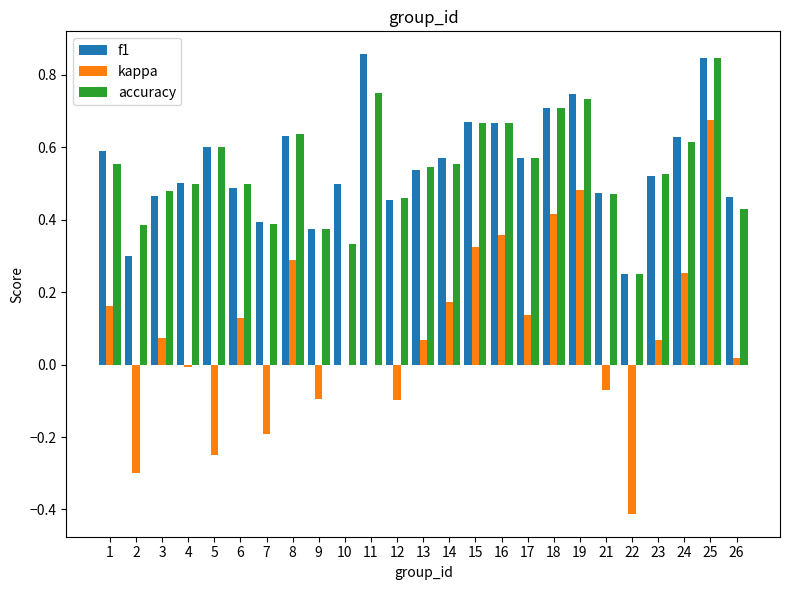

Is the value of accuracy at 1 greater than the value of f1 at 19?

No